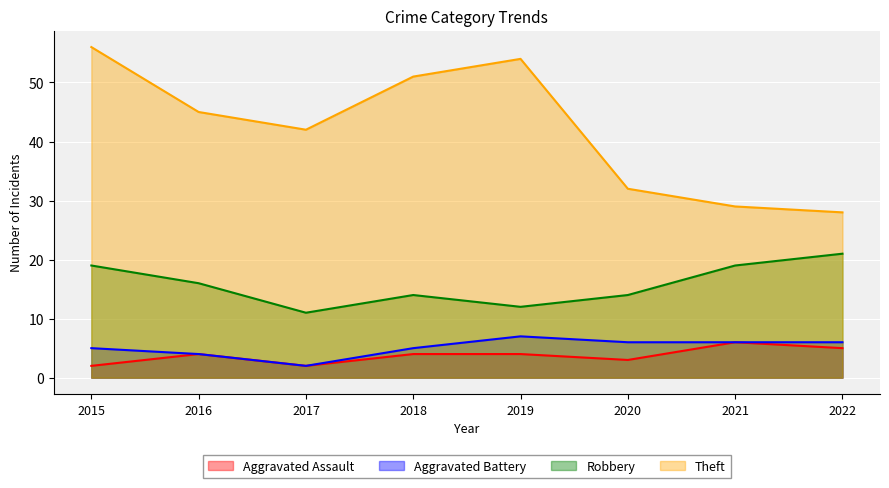

Rank the series at 2016 from highest to lowest value.

Theft, Robbery, Aggravated Assault, Aggravated Battery